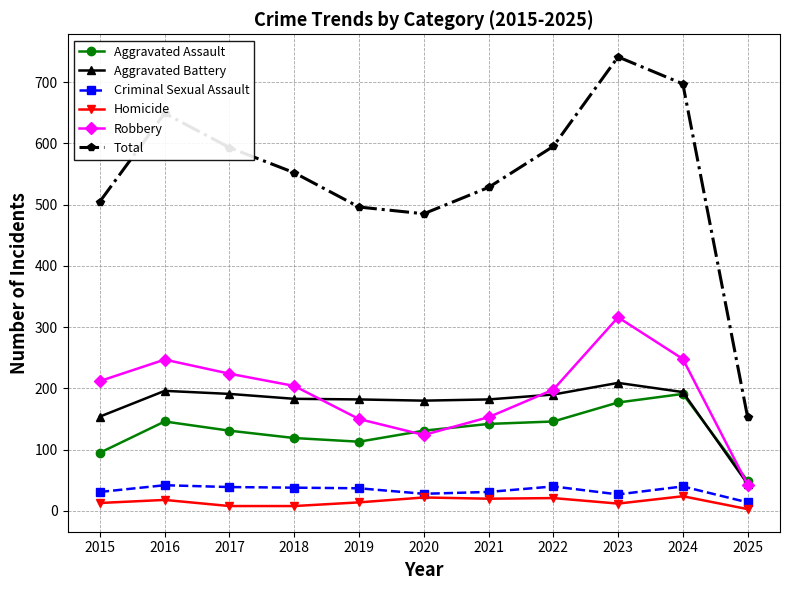

Which label corresponds to the largest value in the chart?

2023